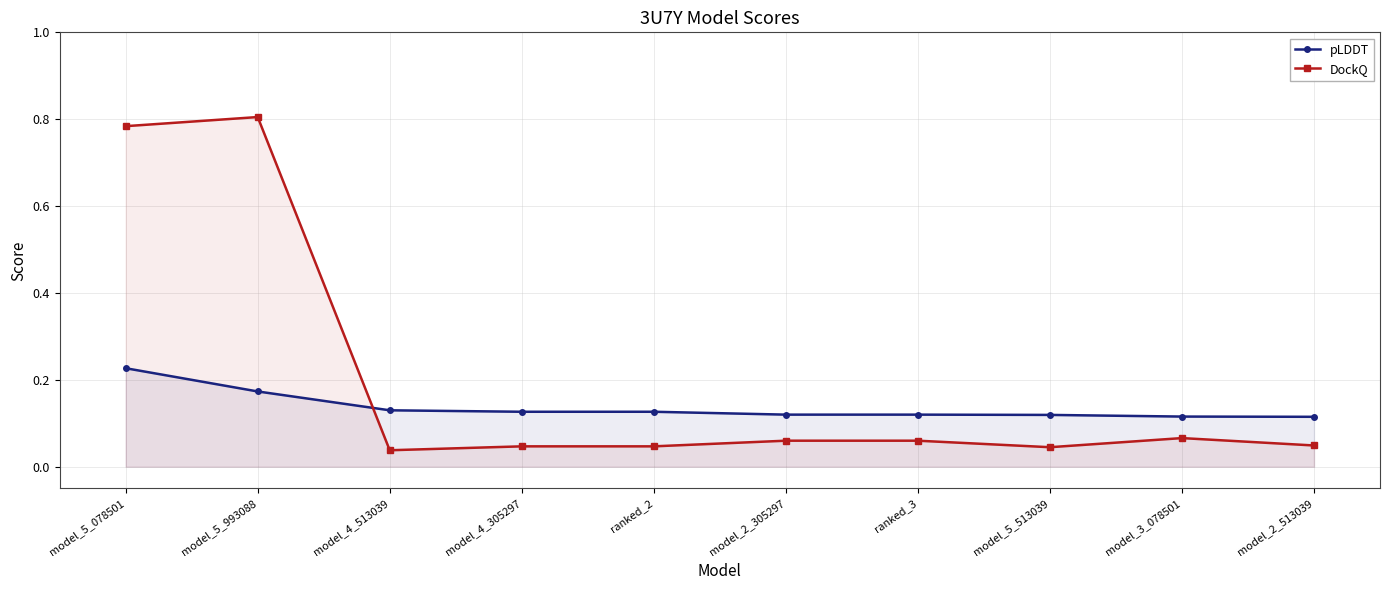

Which series has the widest spread of values?

DockQ